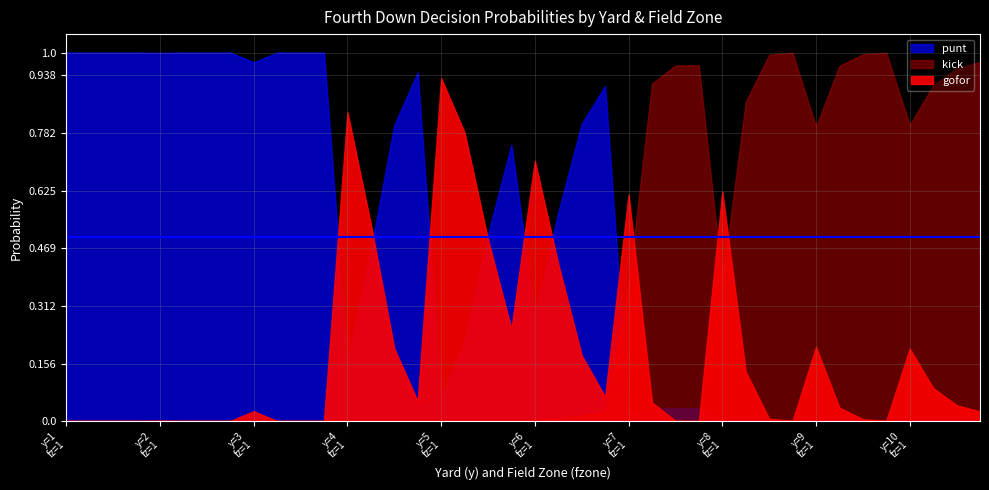

Reading right to left, what are all the values shown in this chart?

punt: 10=0.0	10=0.0	10=0.0	10=0.0	9=0.0	9=0.0	9=0.0	9=0.0	8=0.0	8=0.0	8=0.0	8=0.0	7=0.0	7=0.0	7=0.0	7=0.0	6=0.9	6=0.8	6=0.6	6=0.3	5=0.8	5=0.5	5=0.2	5=0.1	4=0.9	4=0.8	4=0.5	4=0.2	3=1.0	3=1.0	3=1.0	3=1.0	2=1.0	2=1.0	2=1.0	2=1.0	1=1.0	1=1.0	1=1.0	1=1.0
kick: 10=1.0	10=1.0	10=0.9	10=0.8	9=1.0	9=1.0	9=1.0	9=0.8	8=1.0	8=1.0	8=0.9	8=0.4	7=1.0	7=1.0	7=0.9	7=0.4	6=0.0	6=0.0	6=0.0	6=0.0	5=0.0	5=0.0	5=0.0	5=0.0	4=0.0	4=0.0	4=0.0	4=0.0	3=0.0	3=0.0	3=0.0	3=0.0	2=0.0	2=0.0	2=0.0	2=0.0	1=0.0	1=0.0	1=0.0	1=0.0
gofor: 10=0.0	10=0.0	10=0.1	10=0.2	9=0.0	9=0.0	9=0.0	9=0.2	8=0.0	8=0.0	8=0.1	8=0.6	7=0.0	7=0.0	7=0.1	7=0.6	6=0.1	6=0.2	6=0.4	6=0.7	5=0.2	5=0.5	5=0.8	5=0.9	4=0.1	4=0.2	4=0.5	4=0.8	3=0.0	3=0.0	3=0.0	3=0.0	2=0.0	2=0.0	2=0.0	2=0.0	1=0.0	1=0.0	1=0.0	1=0.0